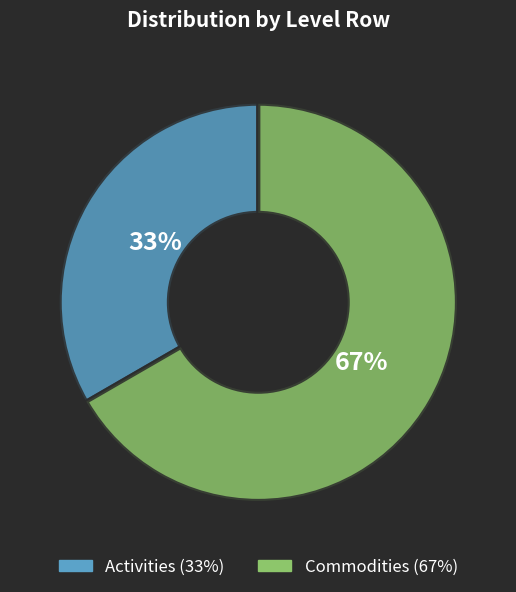

Rank the categories by value from lowest to highest.

Activities, Commodities